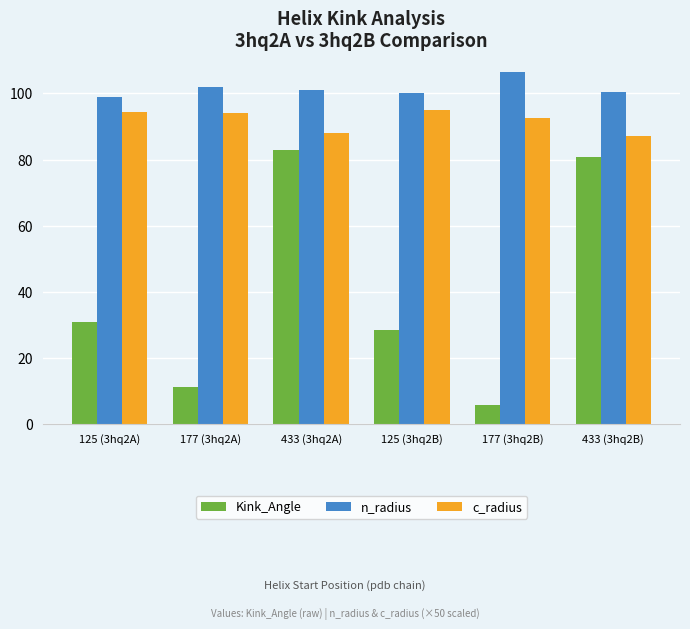

What is the average value of the c_radius series?

91.9